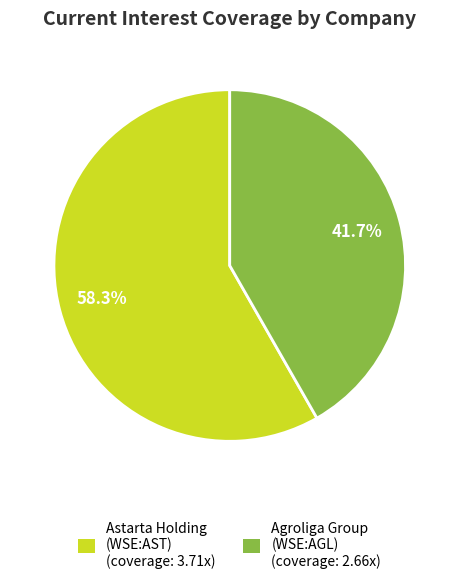

How many slices are in this pie chart?

2